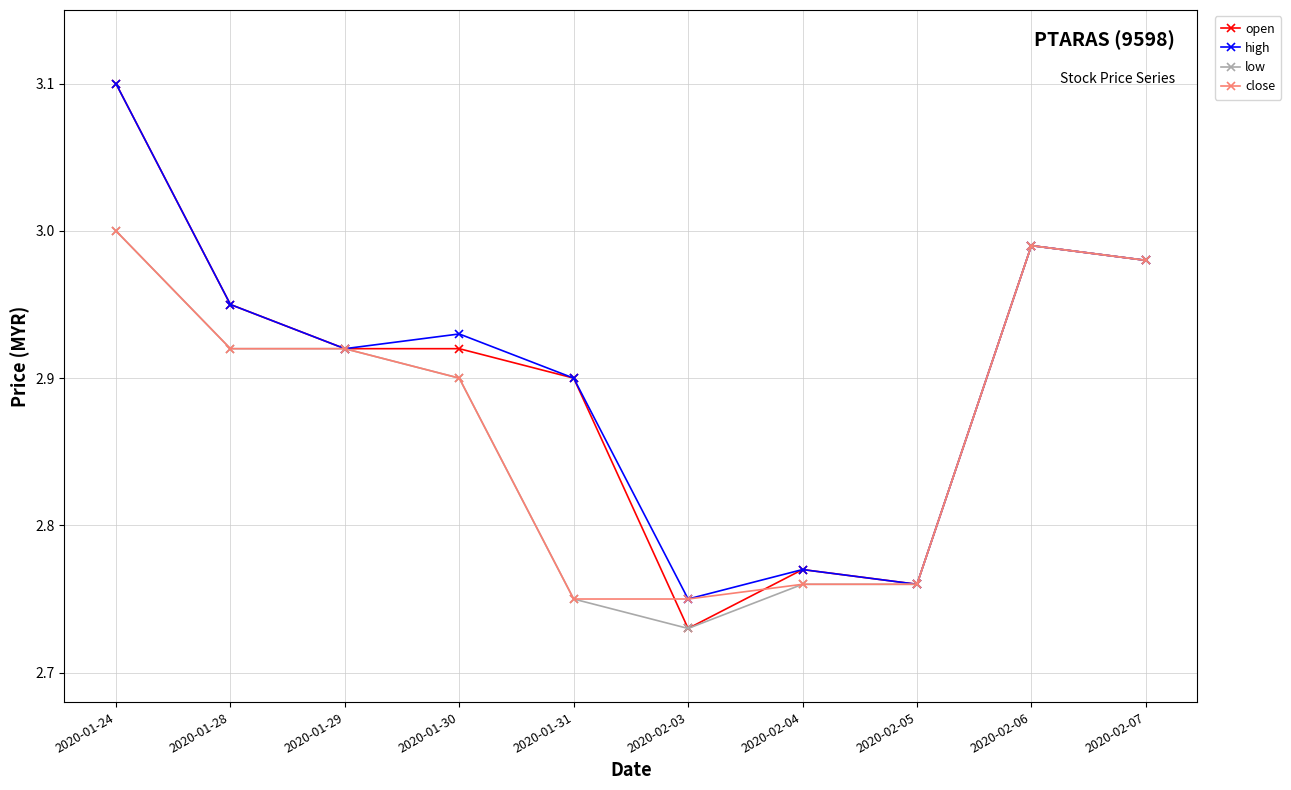

What is the label of the 8th point from the right?

2020-01-29